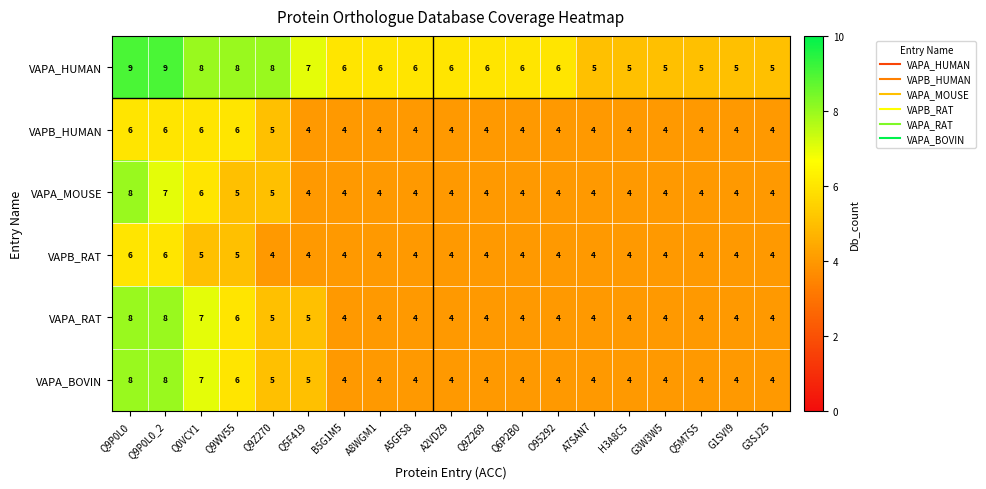

What is the average value of the VAPA_HUMAN series?

6